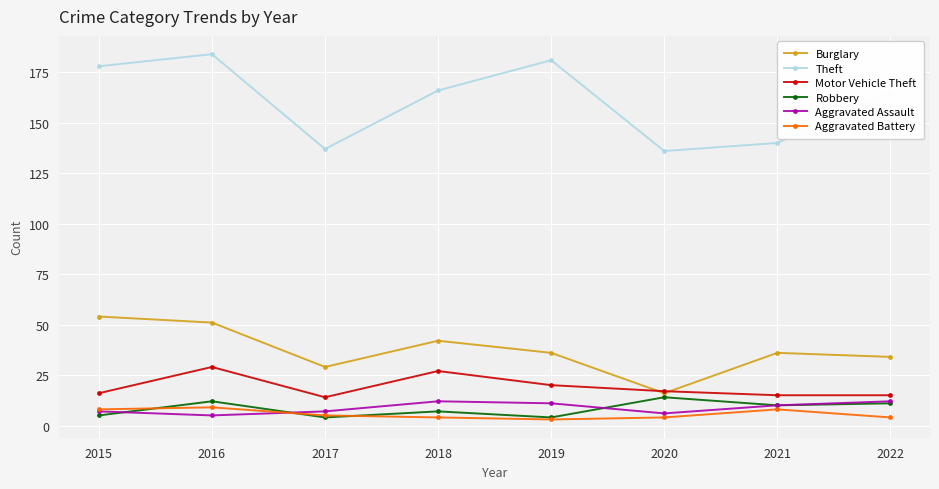

At how many categories does at least one series exceed 117?

8